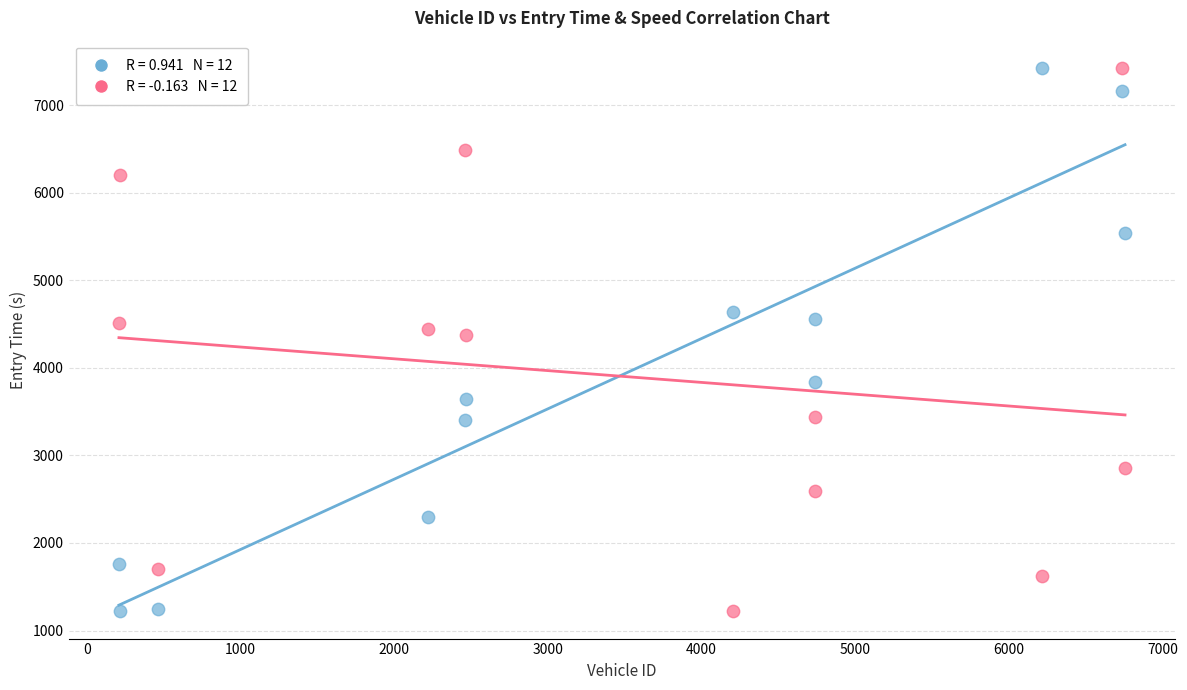

Across all data points, what is the range of X values (max minus min)?

6547.0